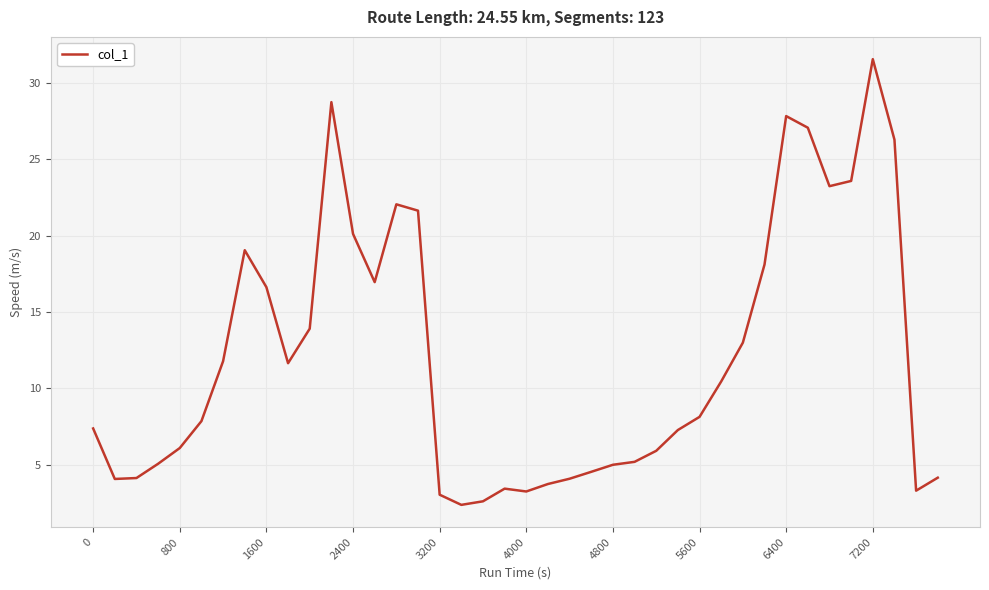

Does the chart have visible grid lines?

Yes